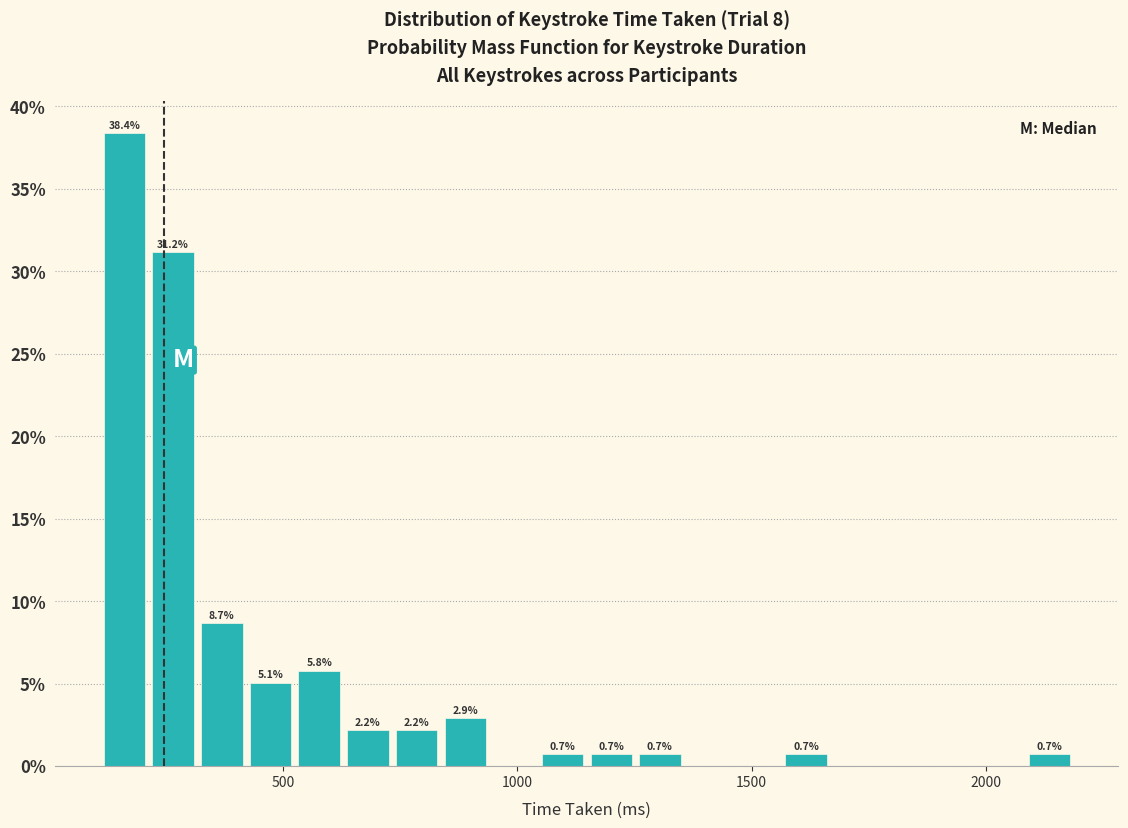

Read against the x-axis, roughly where is the centre of the tallest bar?

150